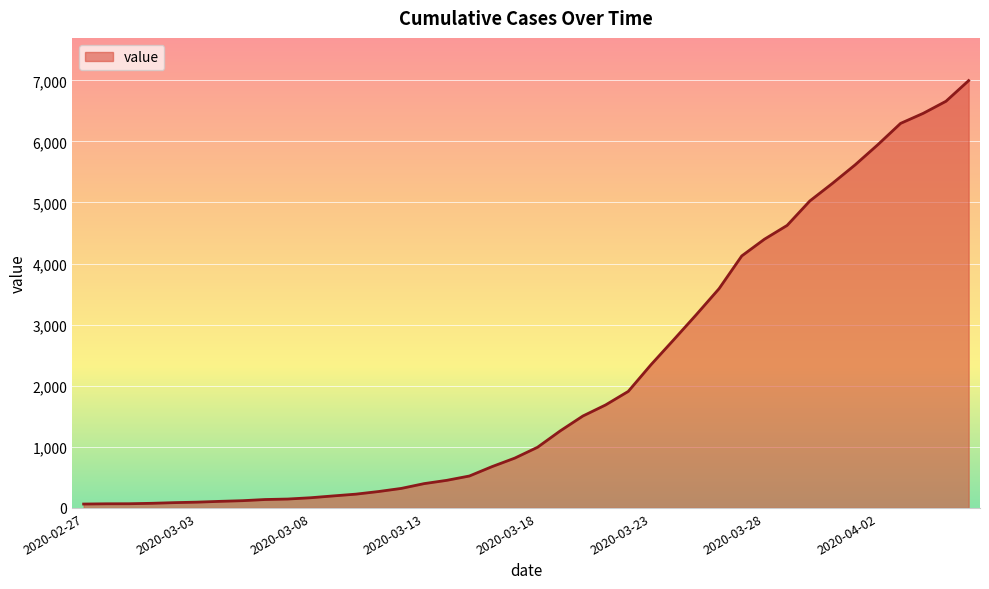

What is the maximum value shown in the chart?

6995